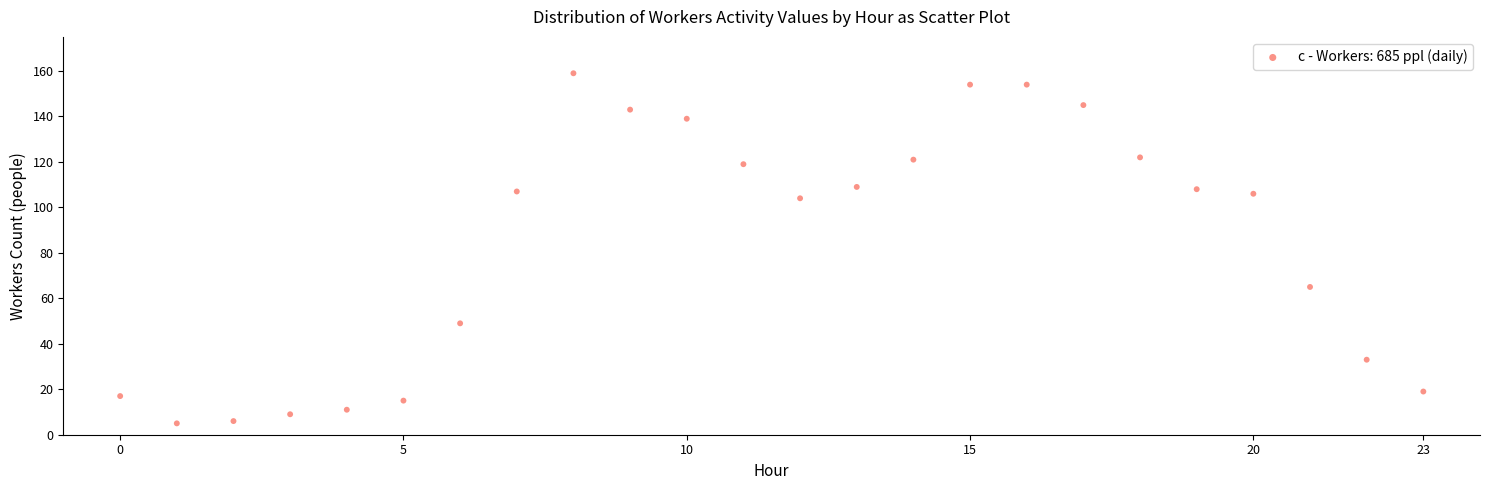

What Y value in the scatter plot is closest to 82?

65